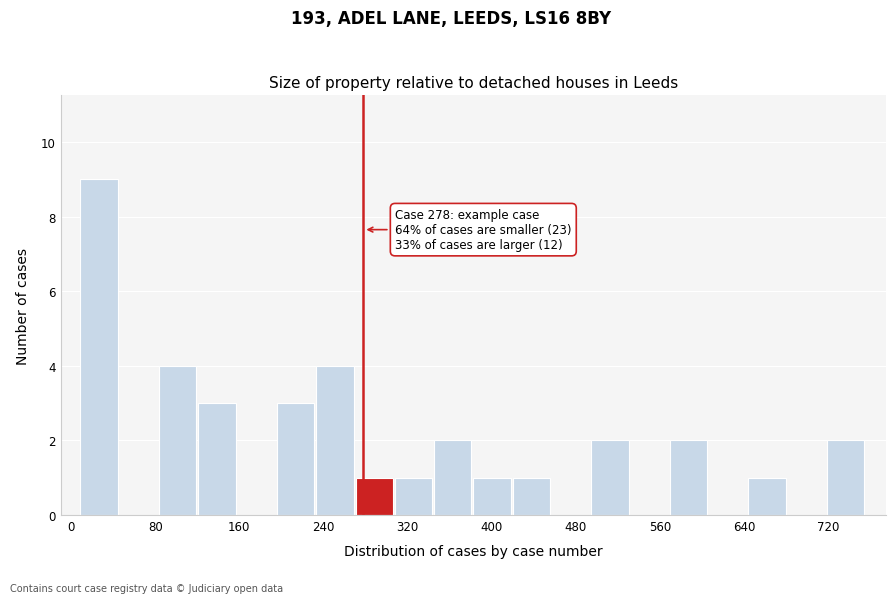

Around what value on the x-axis is the tallest bar? Give the approximate position of its centre, as read against the axis.

30